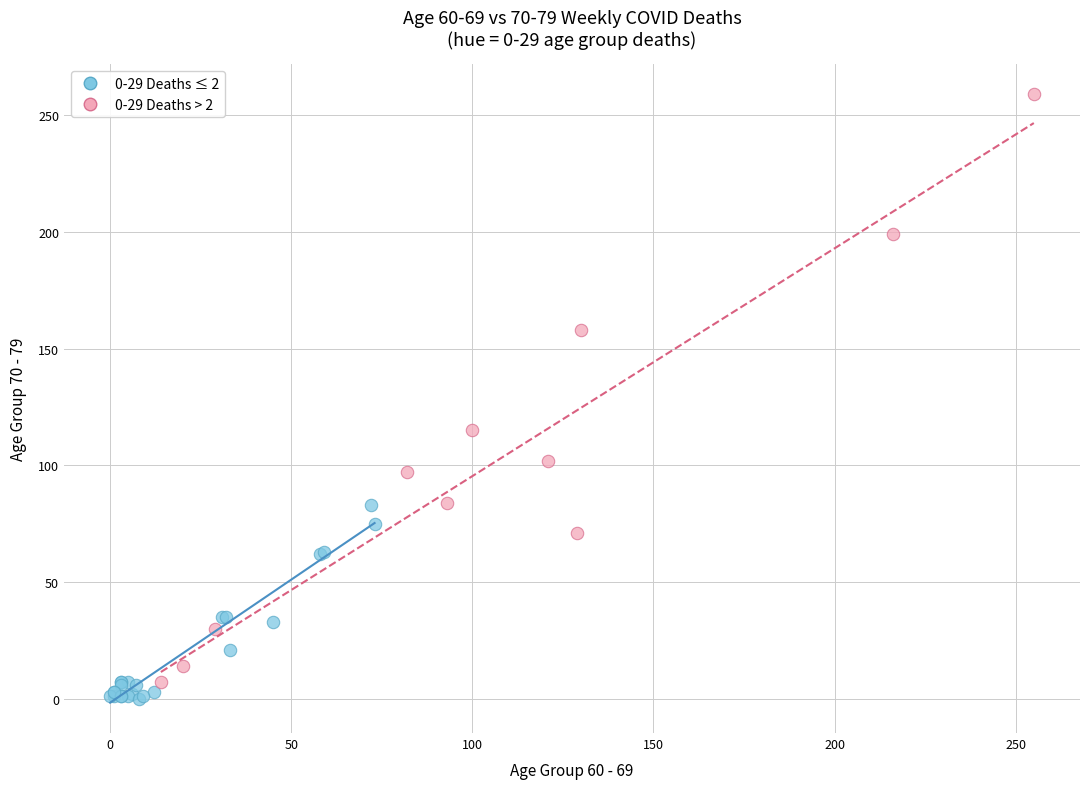

Which series reaches the maximum Y coordinate?

0-29 Deaths > 2